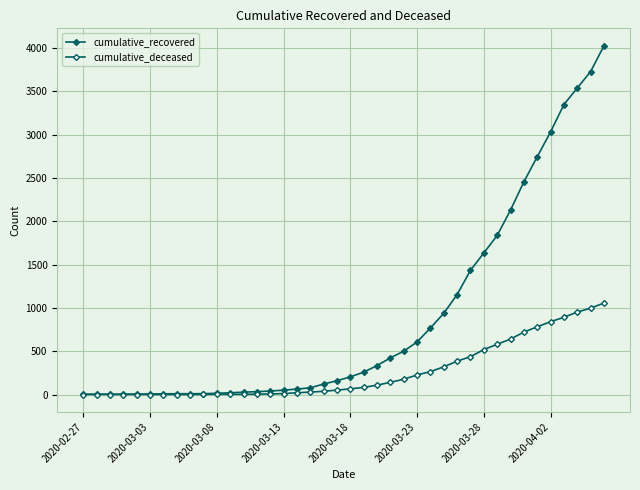

How many lines are shown in the chart?

2